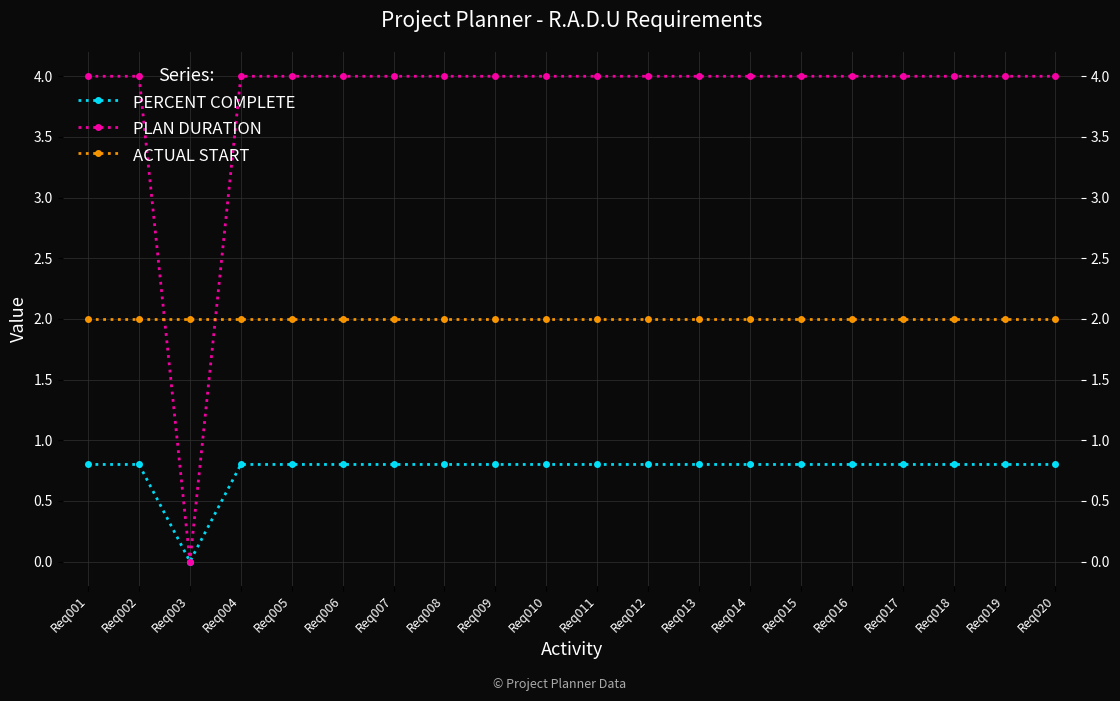

What are all the series names shown in the legend?

PERCENT COMPLETE, PLAN DURATION, ACTUAL START